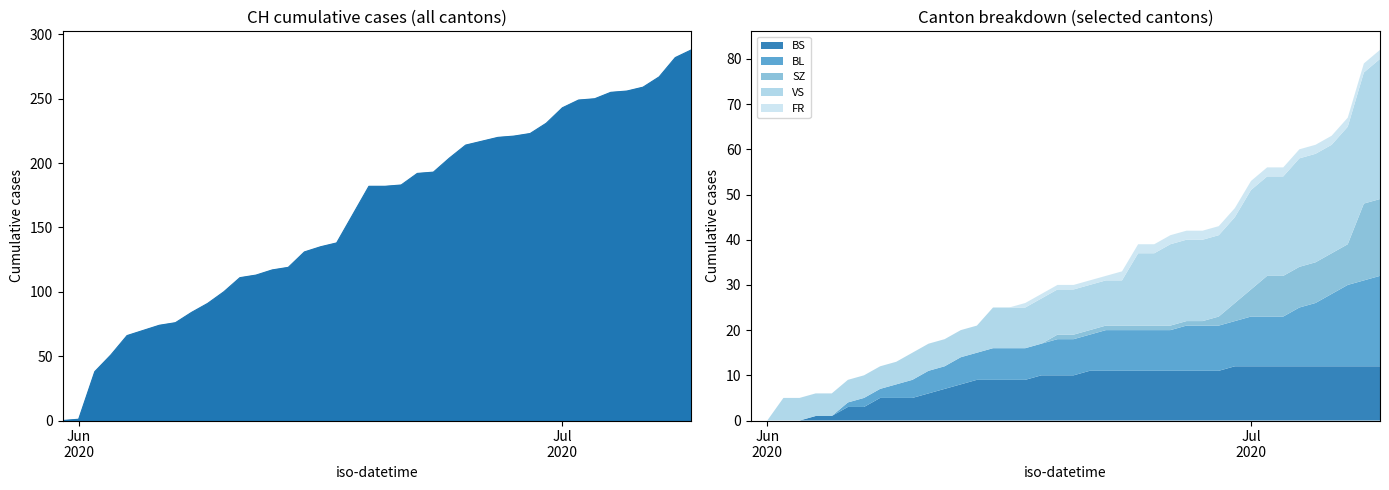

How many values in the FR series exceed 1?

17